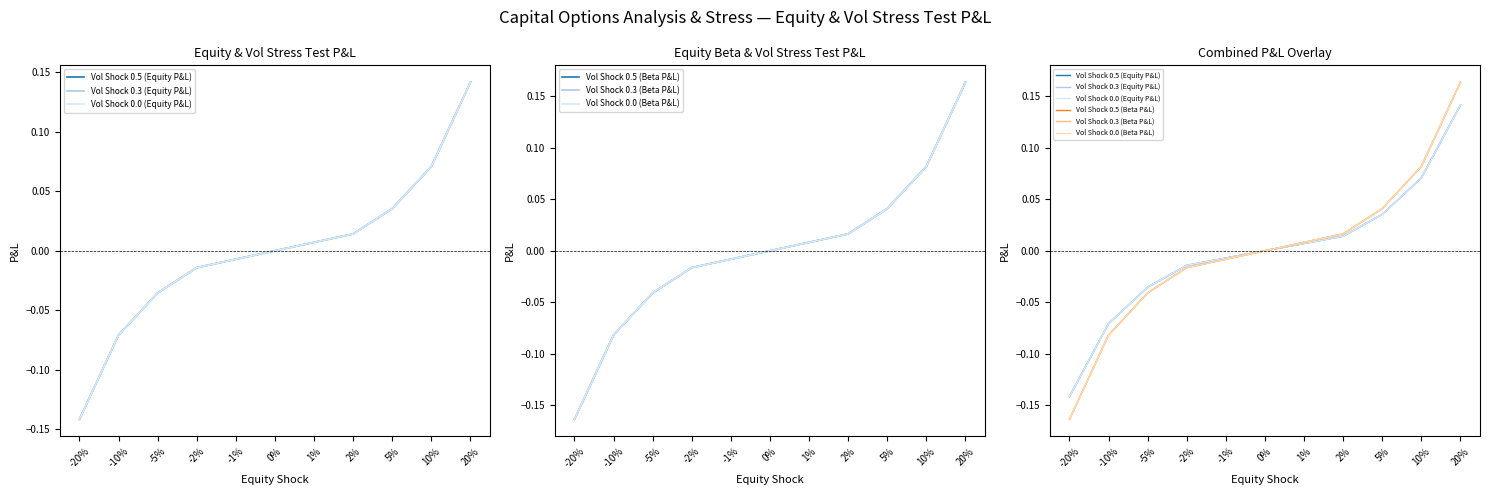

True or false: Vol Shock 0.0 (Equity P&L) has more than 1 points higher than both neighbors.

False